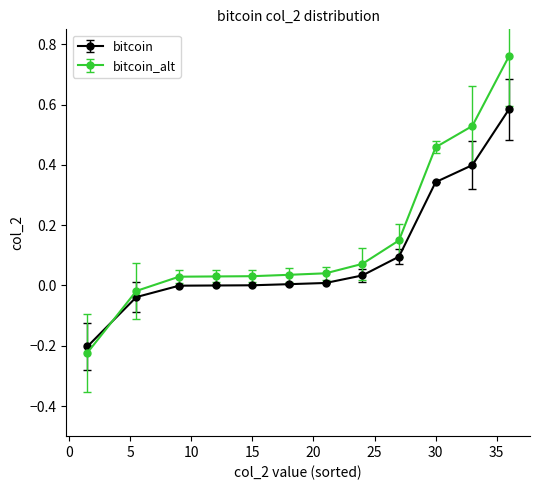

How many categories are shown in the chart?

12